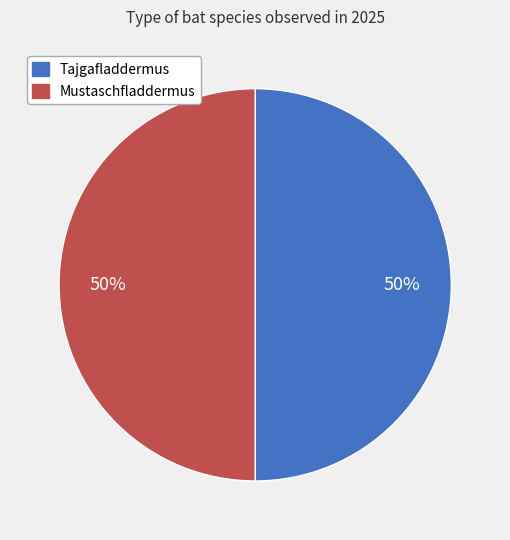

How many slices are in this pie chart?

2